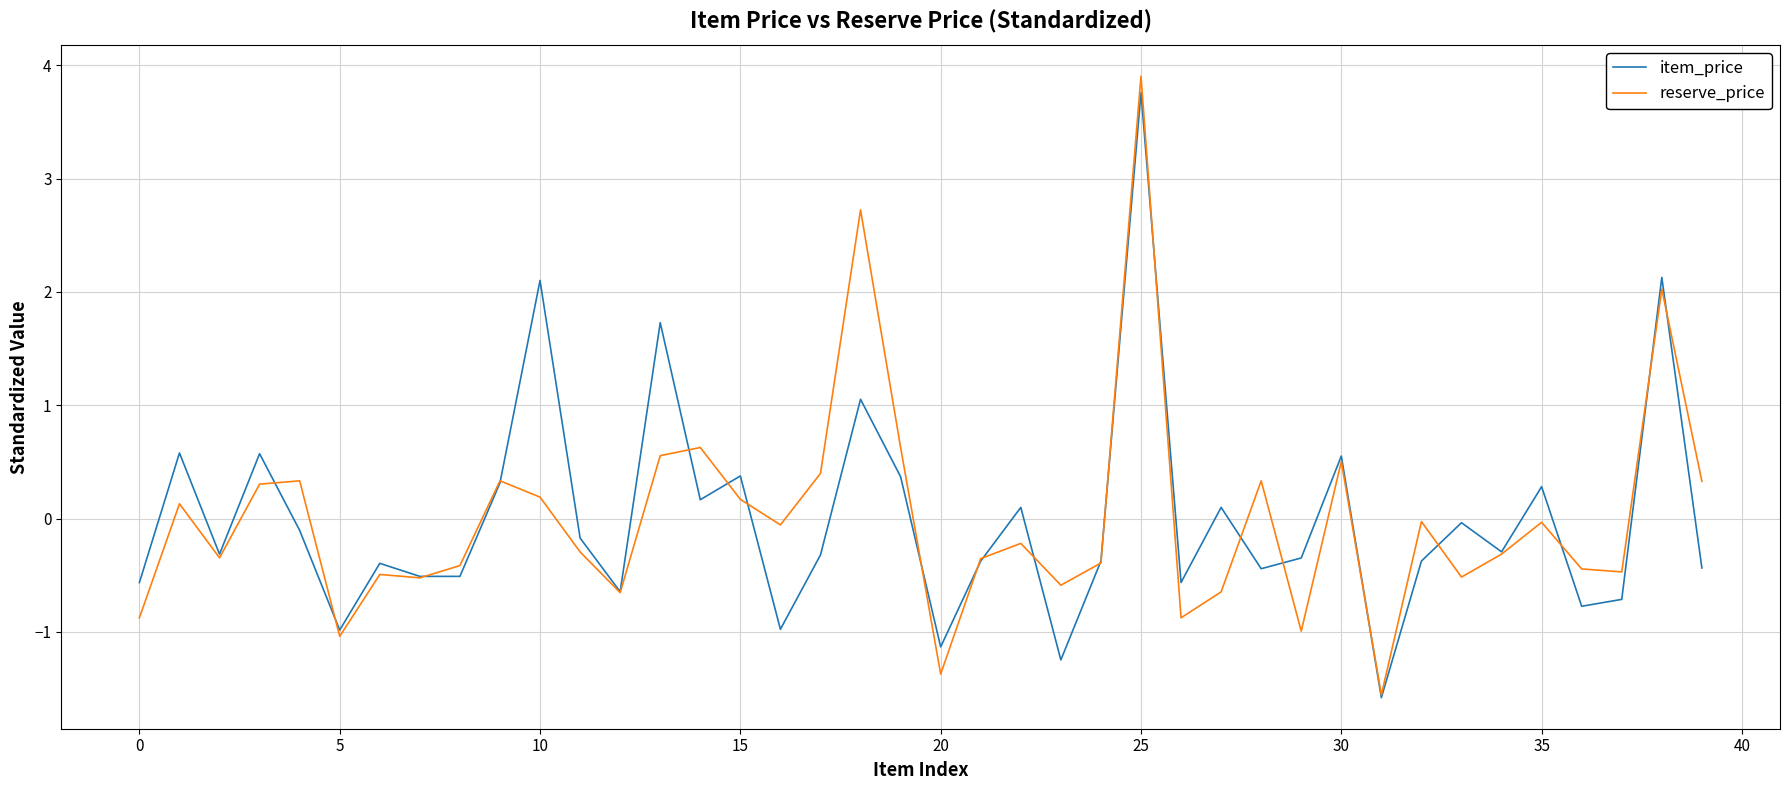

How many values in reserve_price are above zero?

16